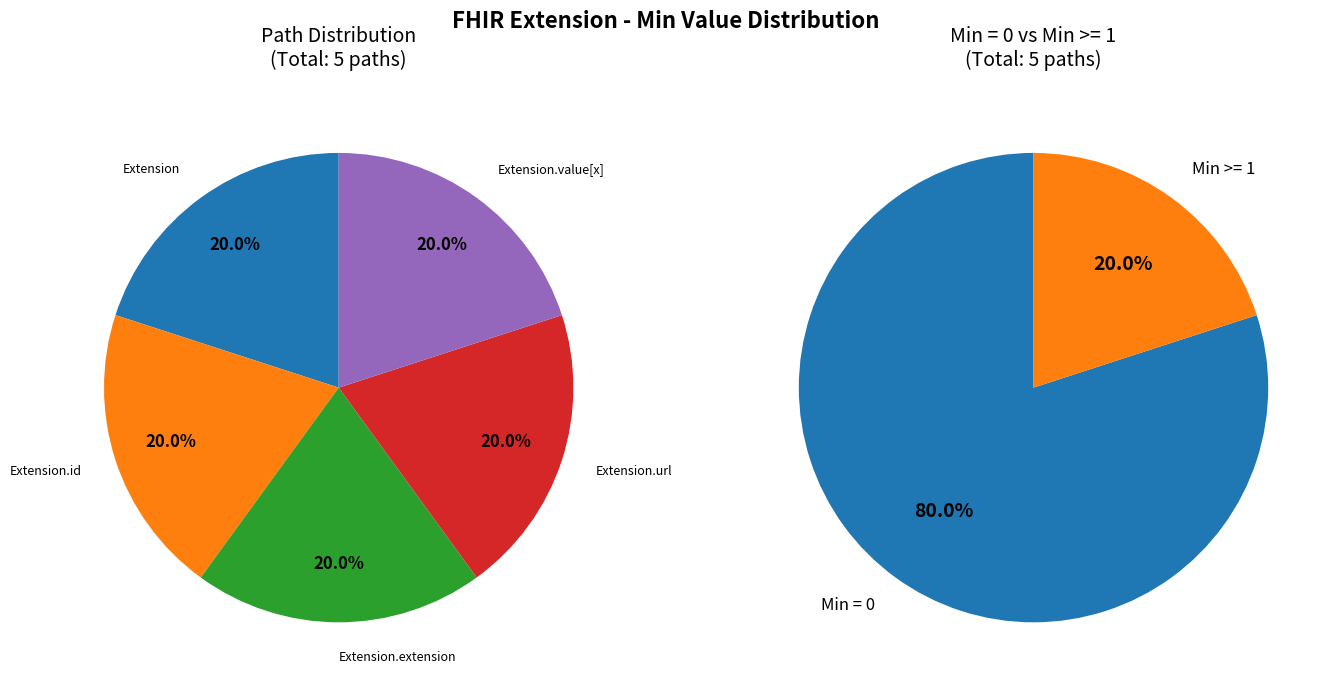

Which category has the biggest portion of the pie?

Extension.url